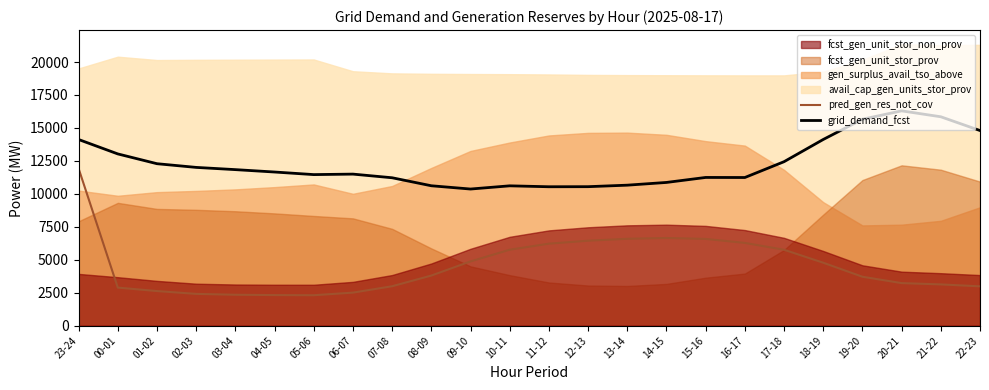

What is the value of the grid_demand_fcst point at the 1st from the left?

14124